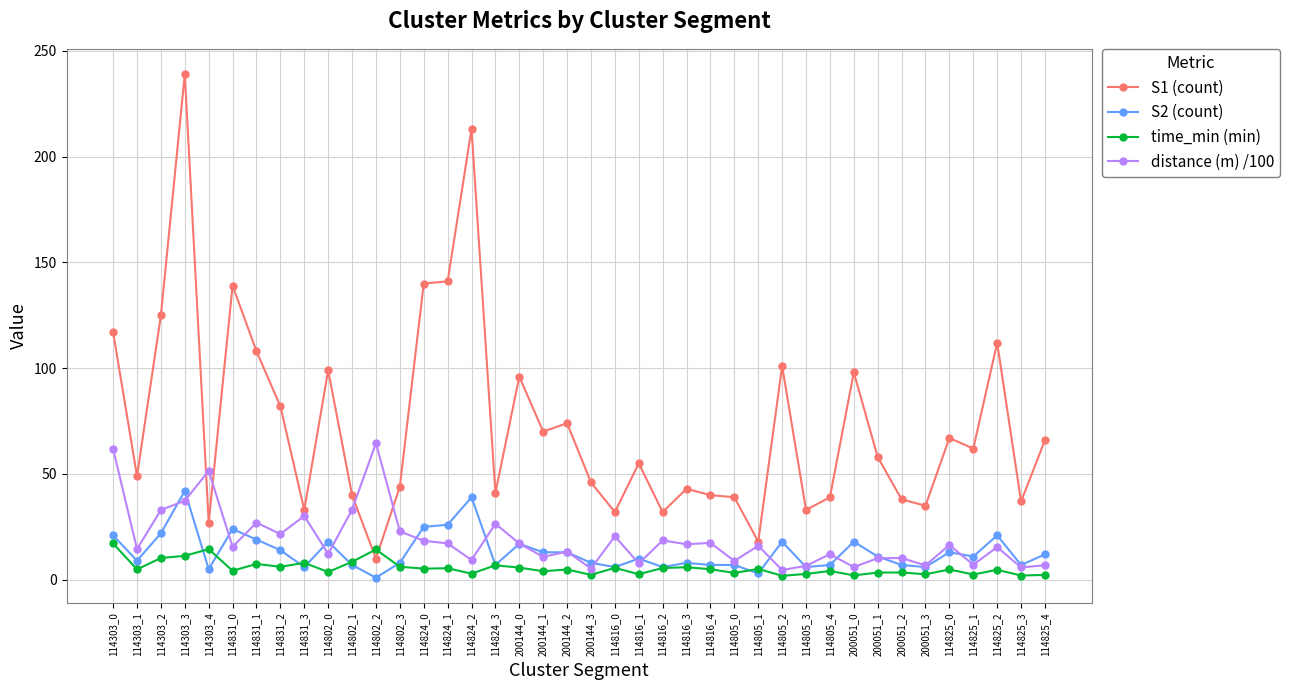

At which category does distance (m) /100 reach its first local valley?

114303_1